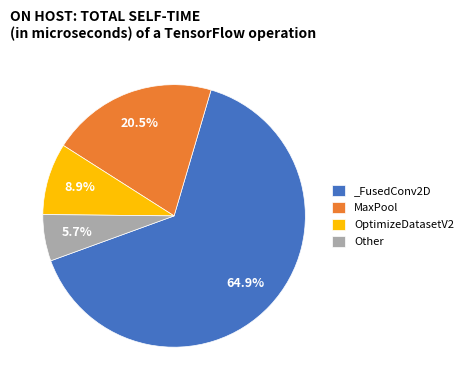

Combined, do _FusedConv2D and Other account for over 50%?

Yes